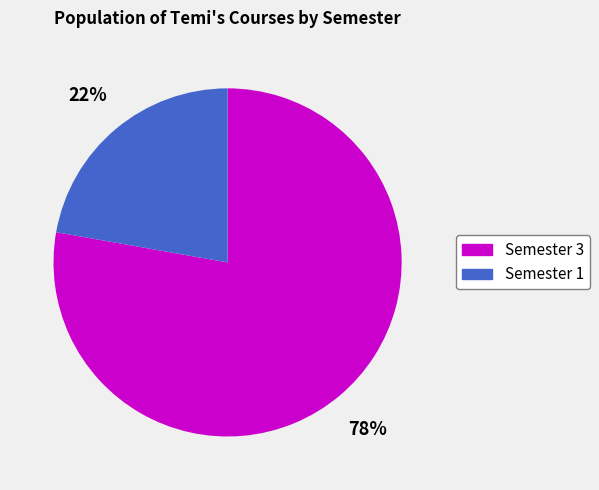

To the nearest percent, what is the difference between the largest and smallest slice percentages?

56%